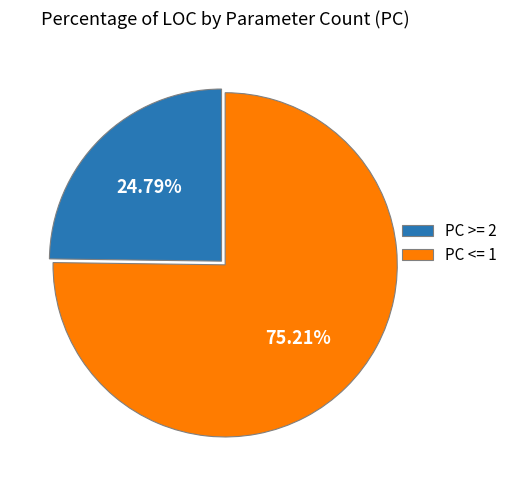

Is there any slice that represents more than half of the pie?

Yes